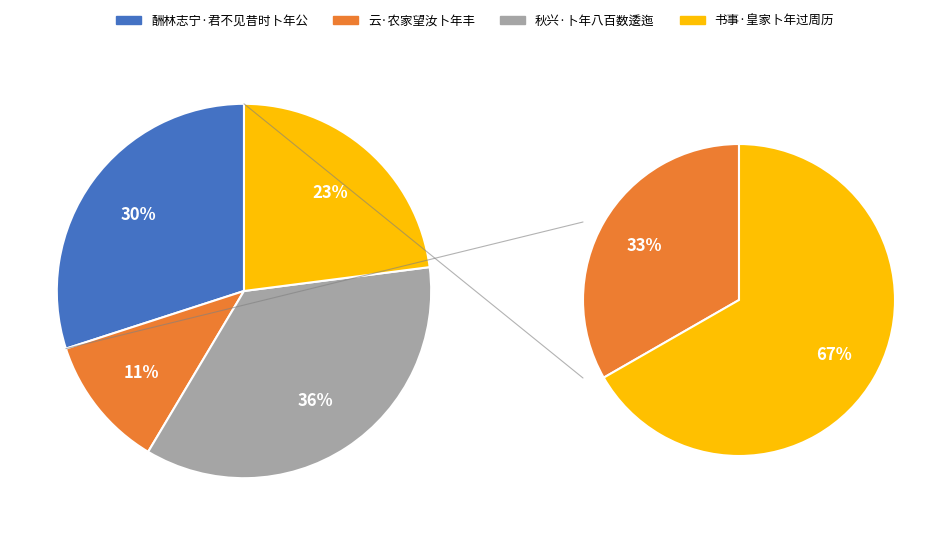

What percentage is NOT represented by 云·农家望汝卜年丰?

88.5%